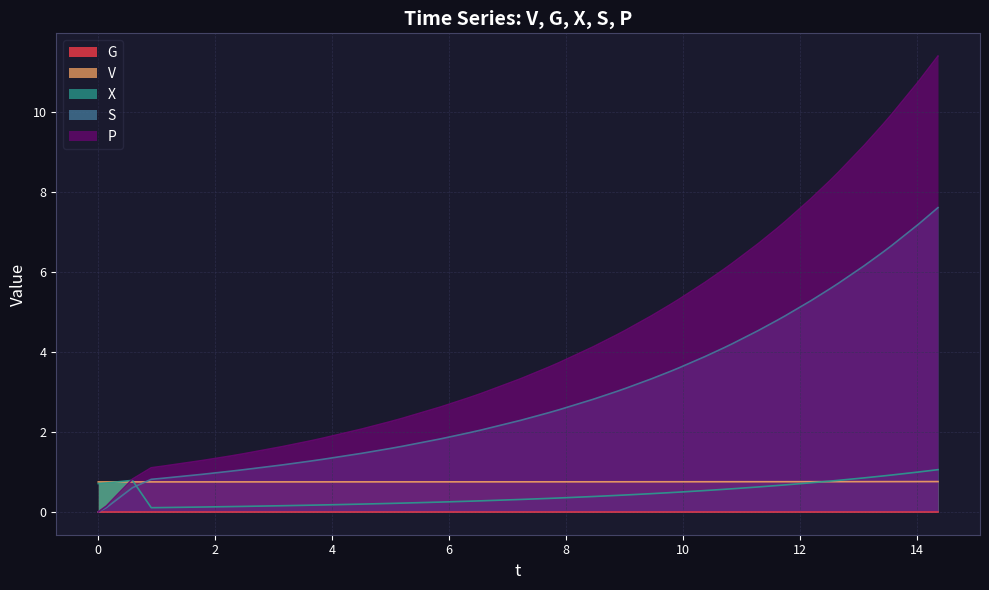

Which series has the largest total across all categories?

P